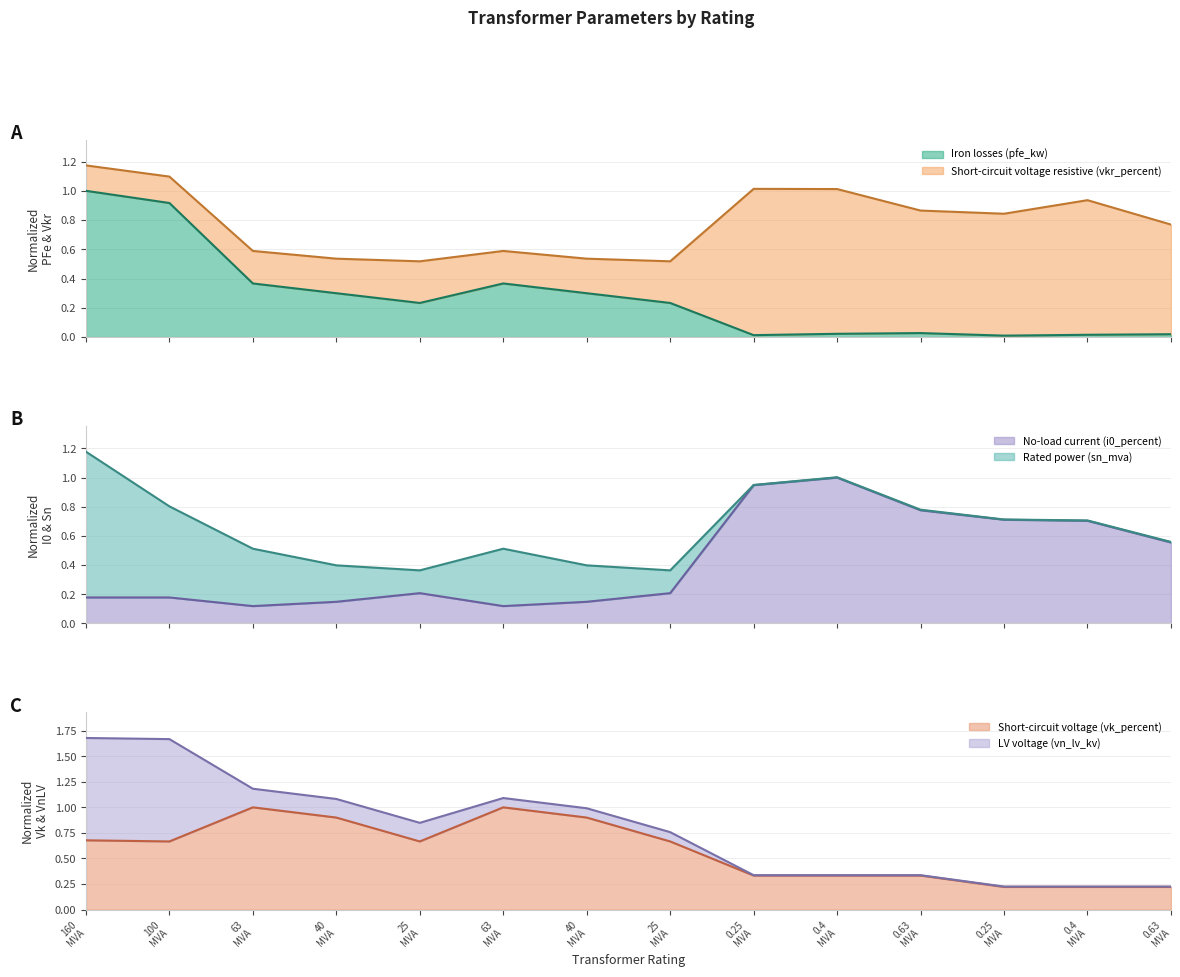

How many interior local peaks does the vkr_percent series have?

2